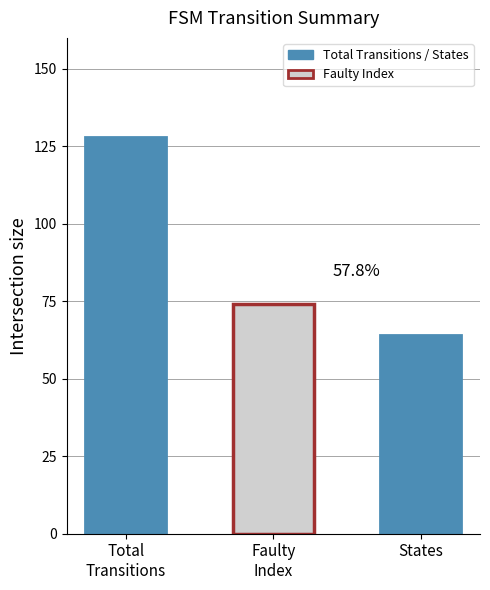

Count the values in the range 64 to 128.

2